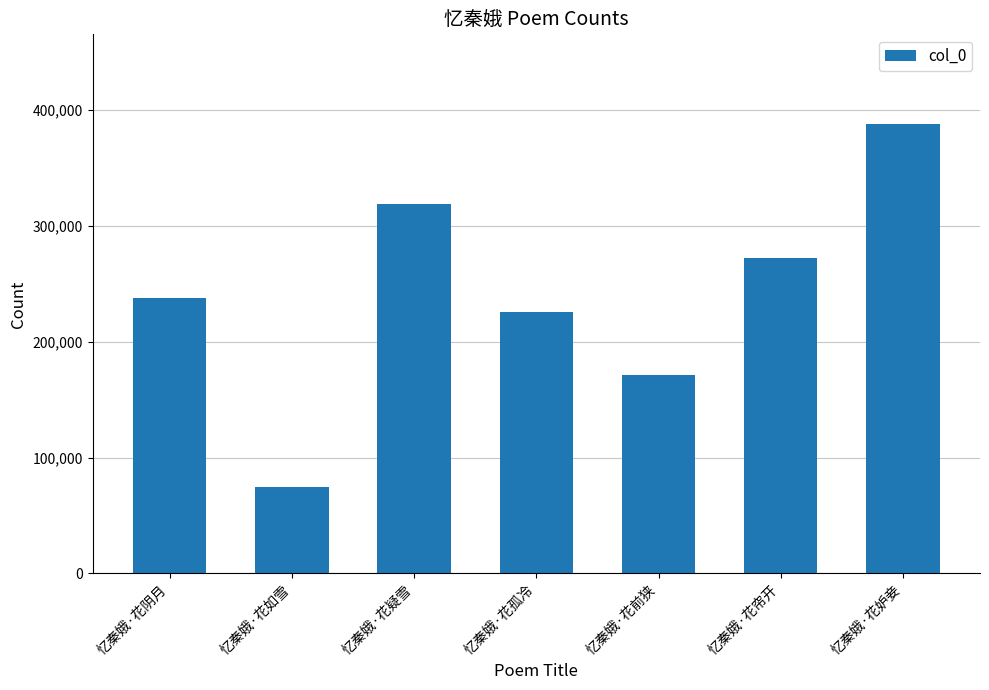

What is the minimum value shown in the chart?

74584